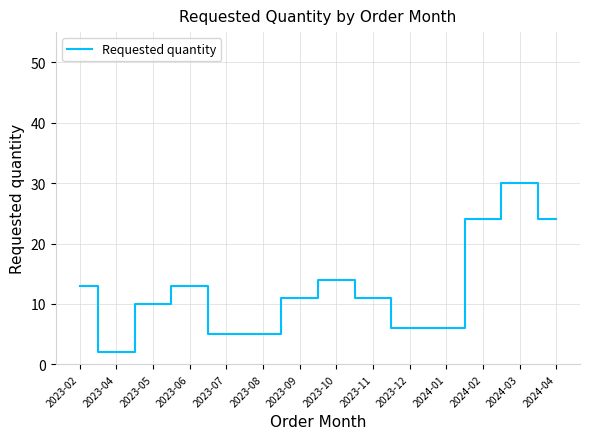

What is the change in value from 2023-09 to 2023-12?

-5